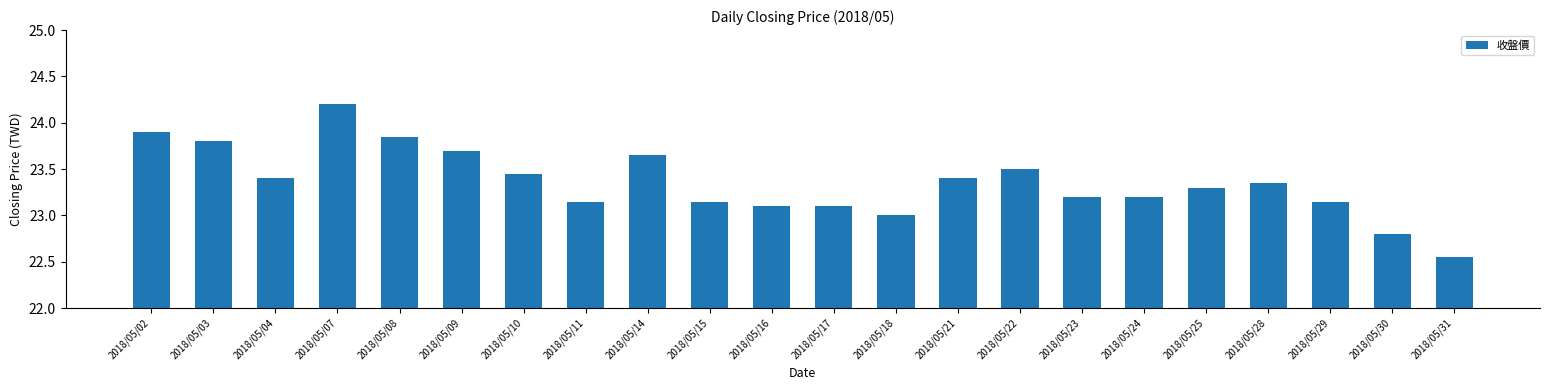

What is the value of the 13th bar from the left?

23.0